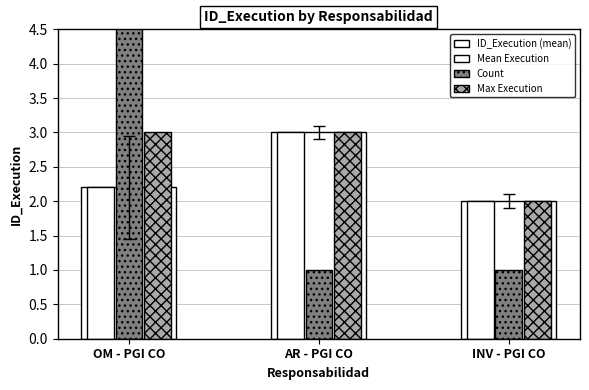

Is it true that Max Execution equals 3.0 at AR - PGI CO?

True